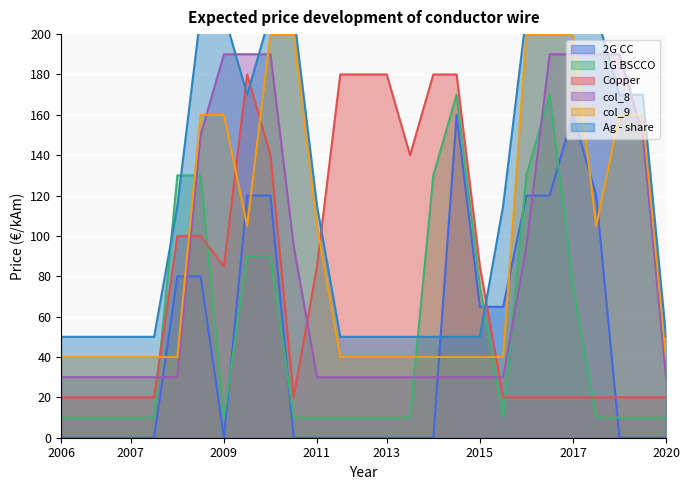

What is the value of the col_9 point at the 17th from the left?

40.0